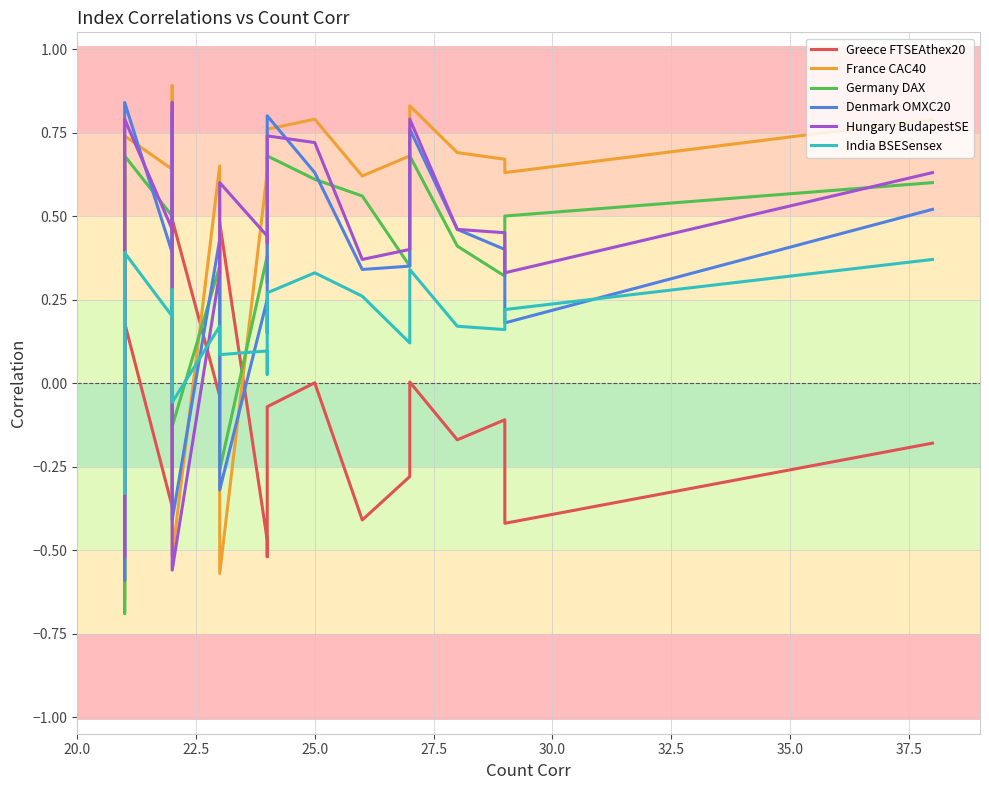

The Germany DAX series shows 0.5 at 15. True or false?

False